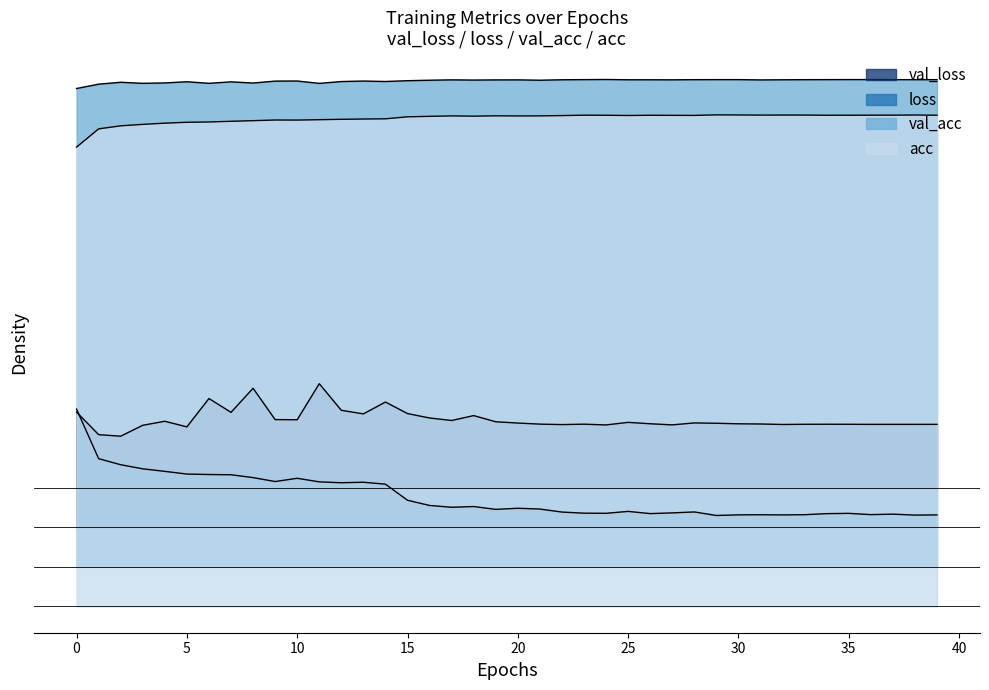

At which category does acc reach its first local valley?

10